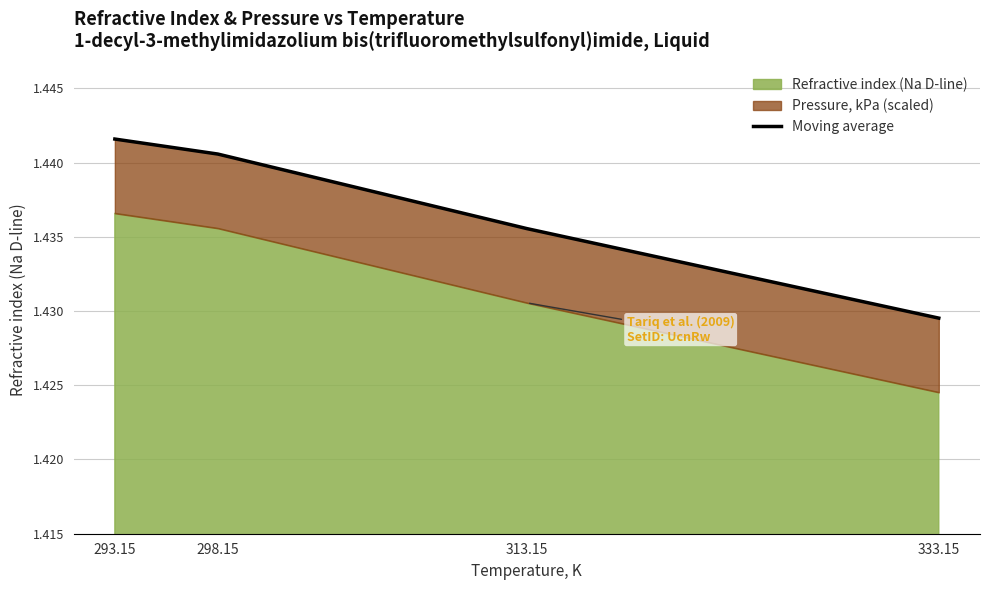

List the labels in order of value, smallest first.

333.15, 313.15, 298.15, 293.15